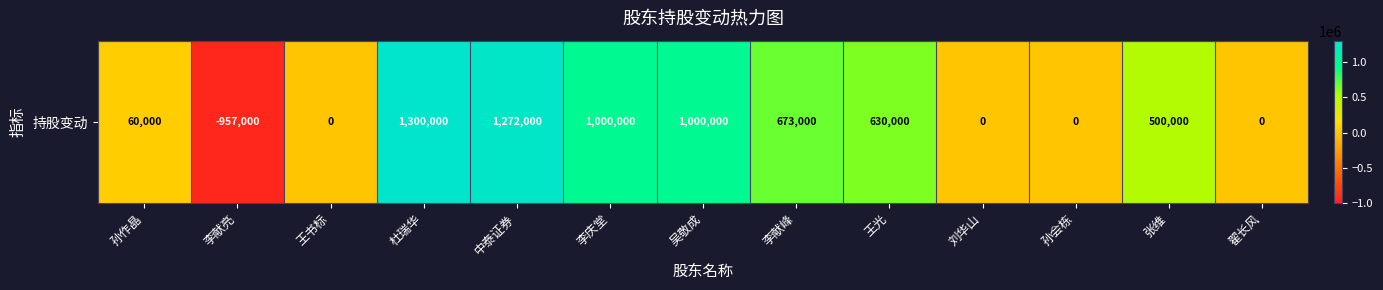

What is the minimum value shown in the chart?

-957000